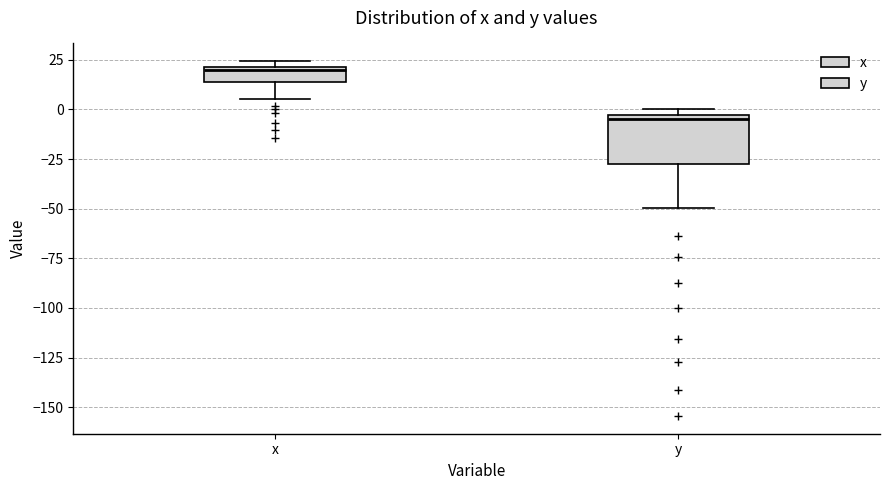

Where does the lower whisker of the box for y end on the y-axis? The values are not printed on the chart, so give them approximately, as read against the axis.

-50